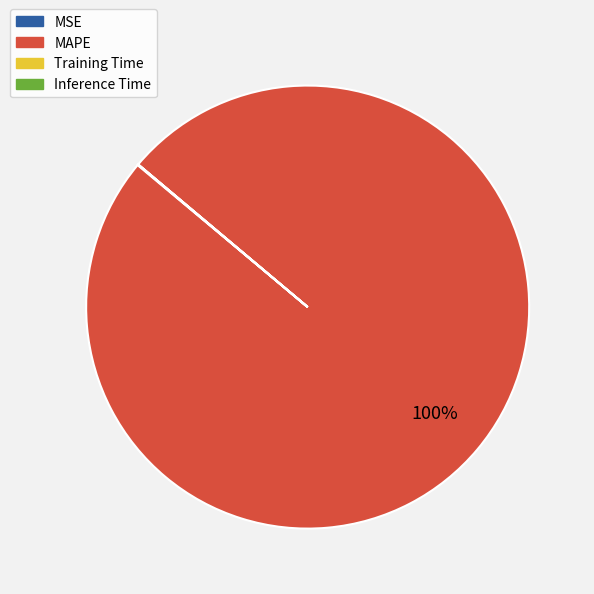

What is the largest slice in the pie chart?

MAPE